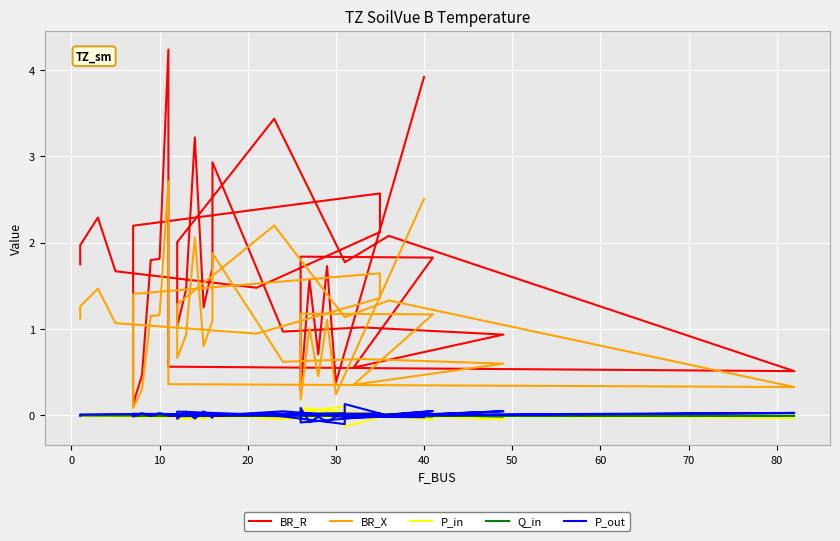

Which series has the largest range (max minus min)?

BR_R